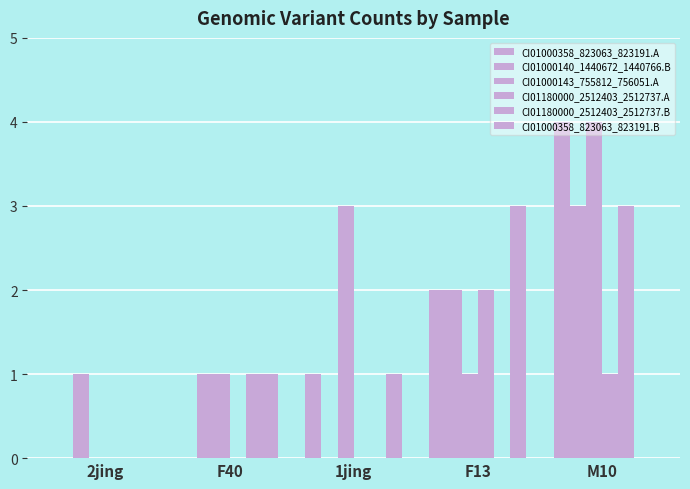

What is the maximum value for CI01000358_823063_823191.A?

4